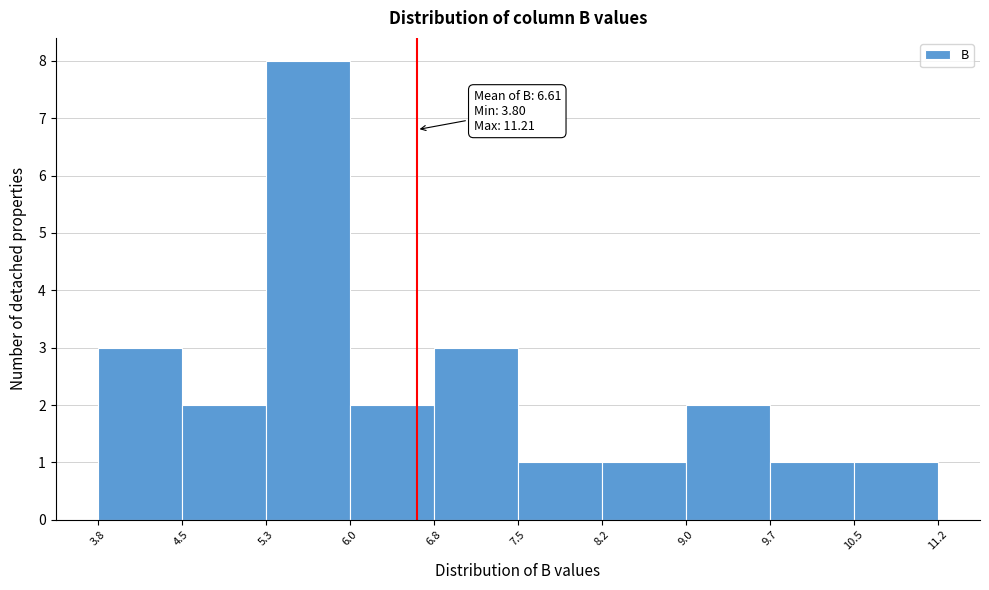

Which range on the x-axis has the tallest bar?

5.3 to 6.0